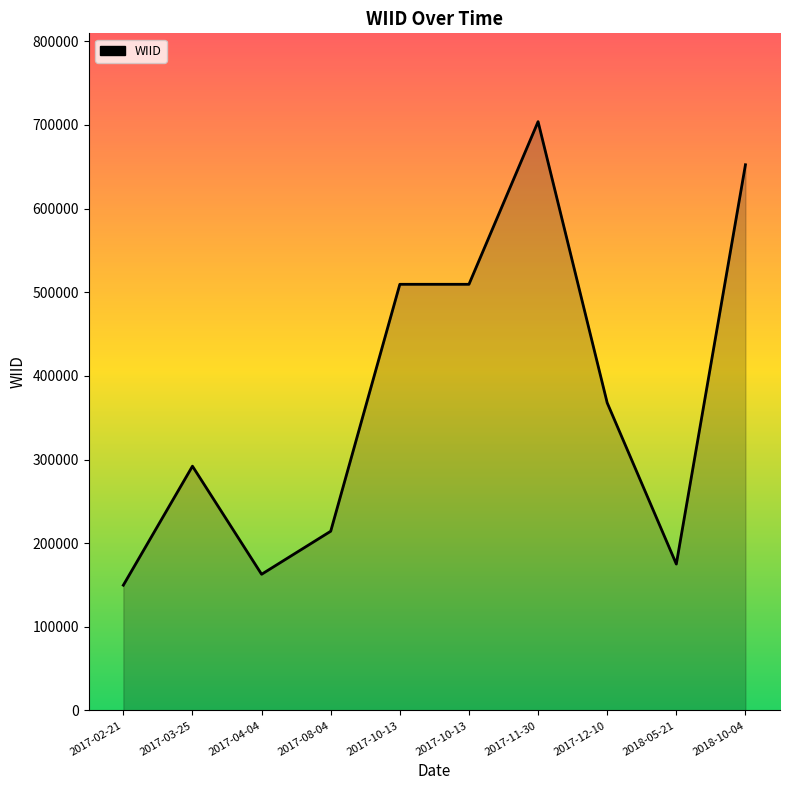

What is the label of the 2nd point from the left?

2017-03-25